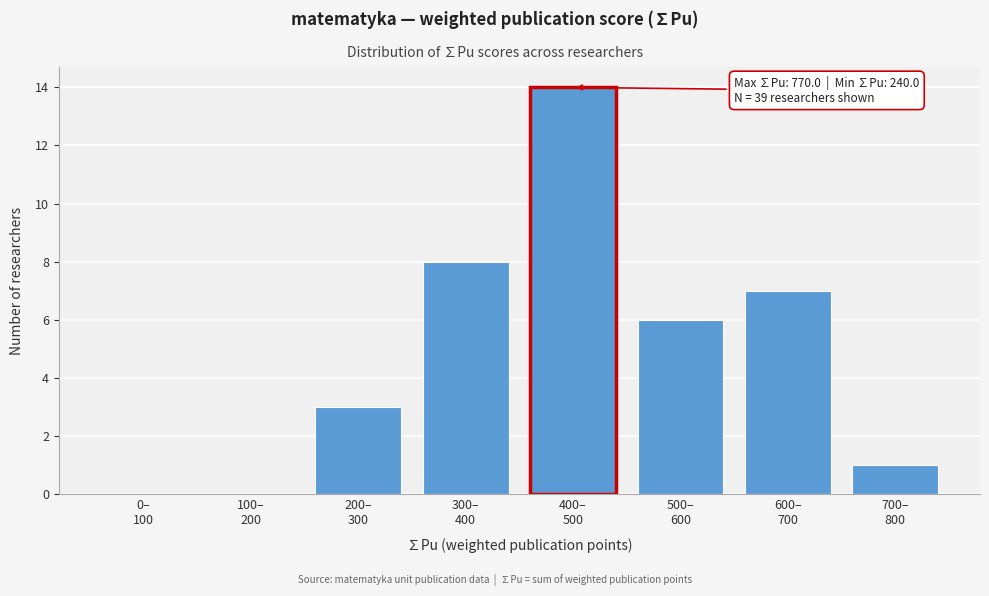

What is the maximum value shown in the chart?

14